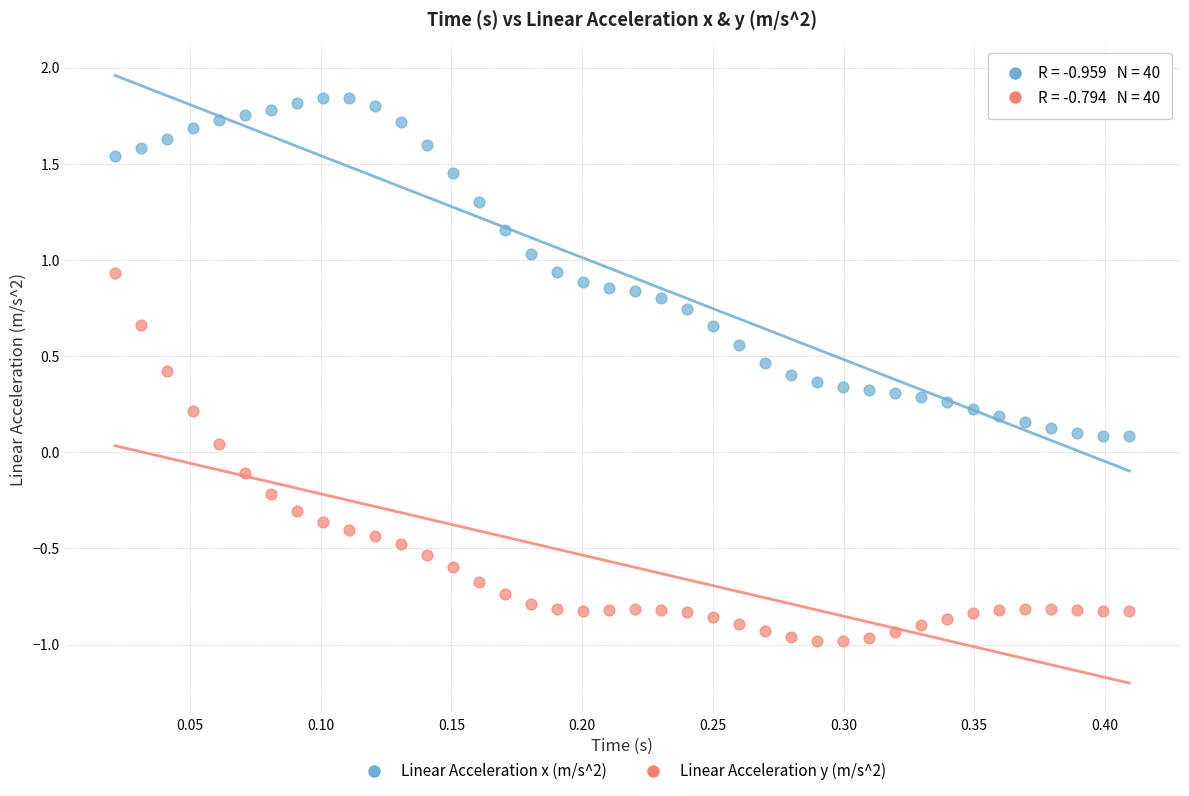

Which series contains the lowest Y value?

Linear Acceleration y (m/s^2)